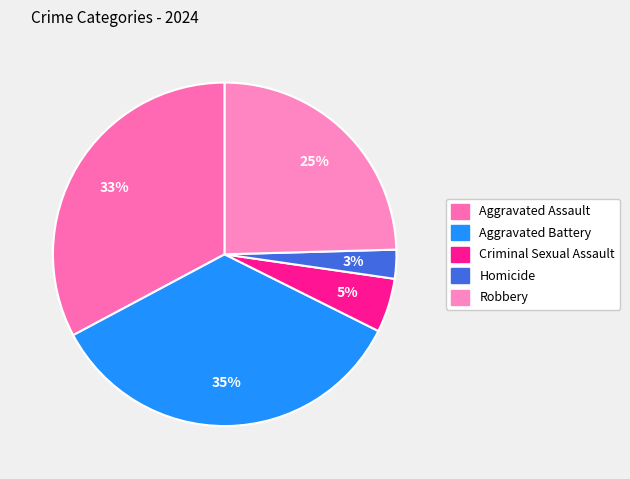

Which slice is the smallest?

Homicide